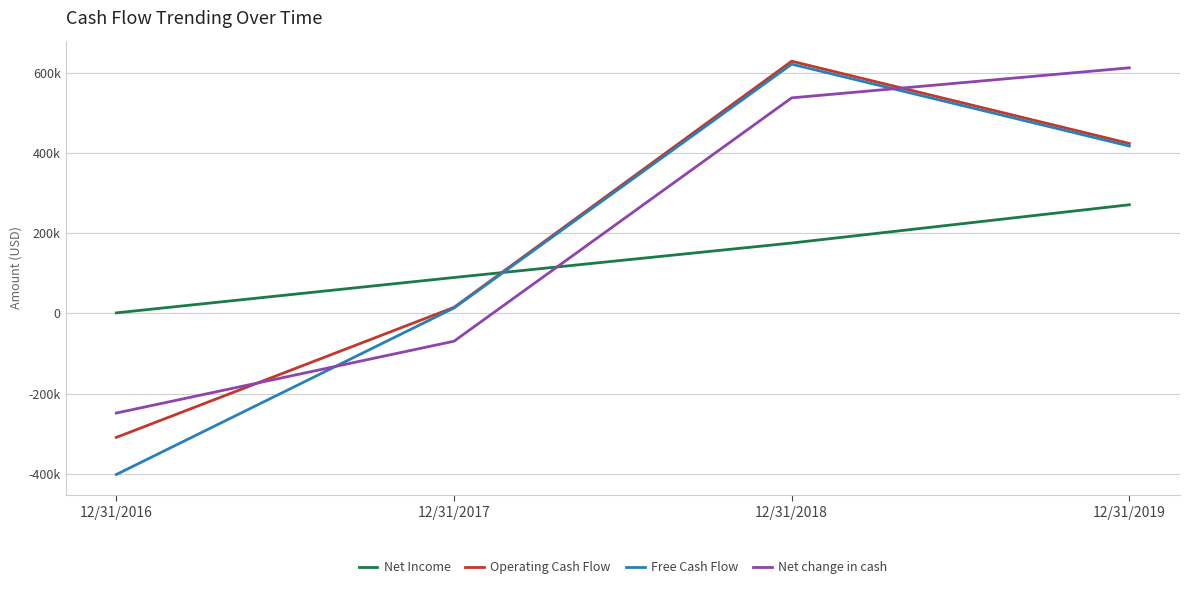

Does the chart display data point markers on the line(s)?

No